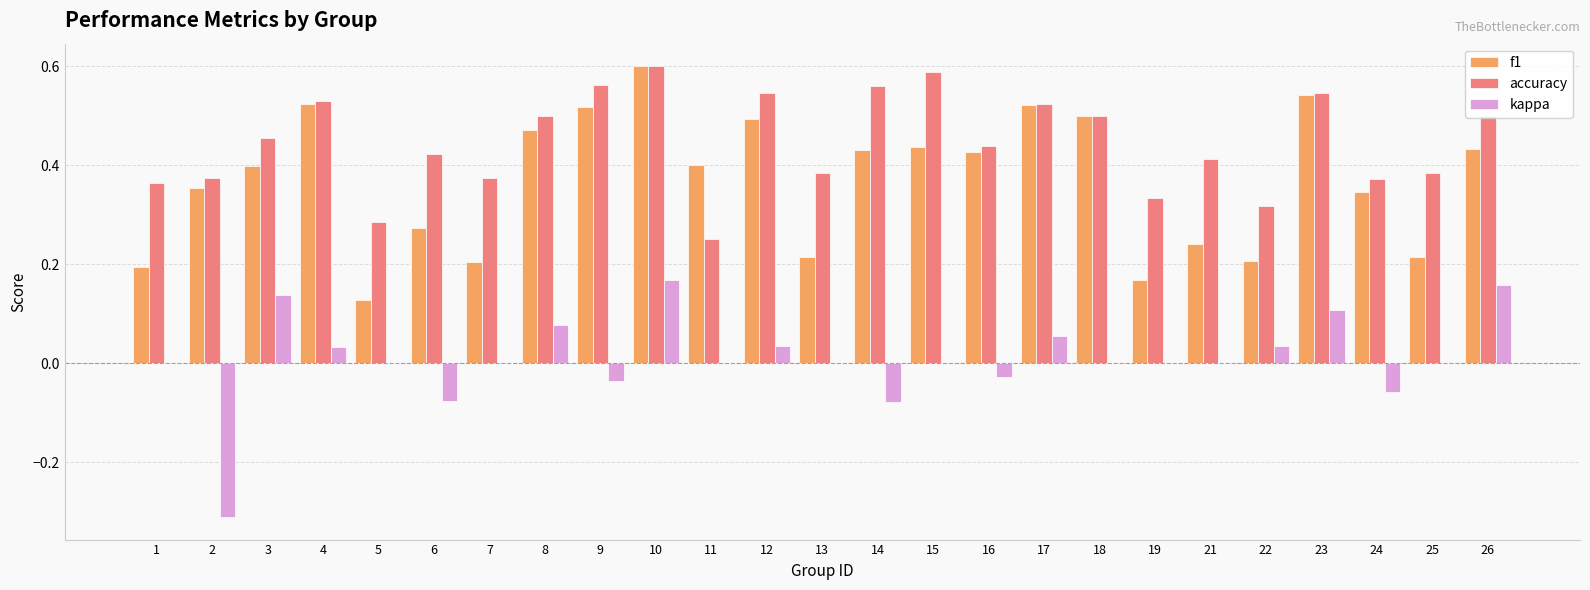

Which series changed the most between 19 and 24?

f1